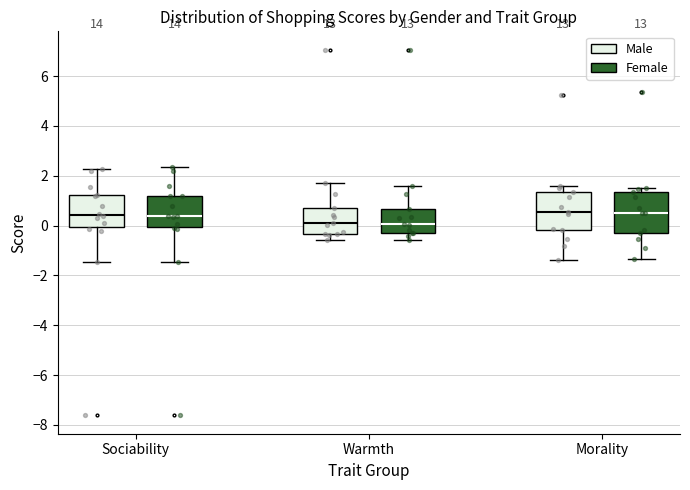

Where is the upper edge of the box for Sociability (Male) on the y-axis? The values are not printed on the chart, so give them approximately, as read against the axis.

1.2